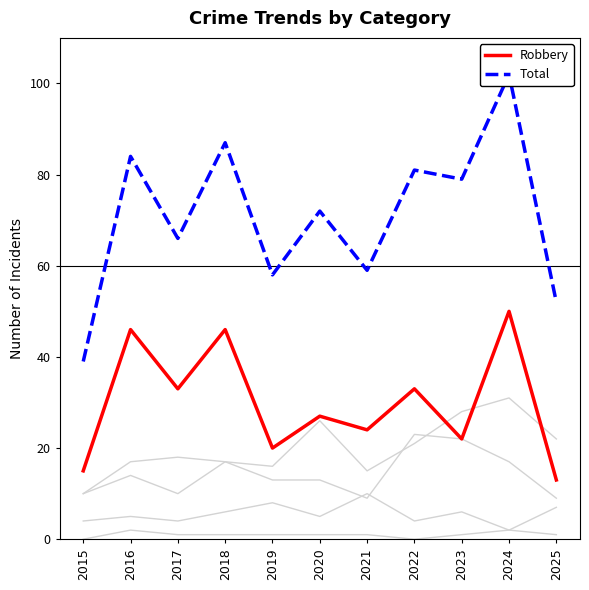

At how many categories does at least one series exceed 4?

11